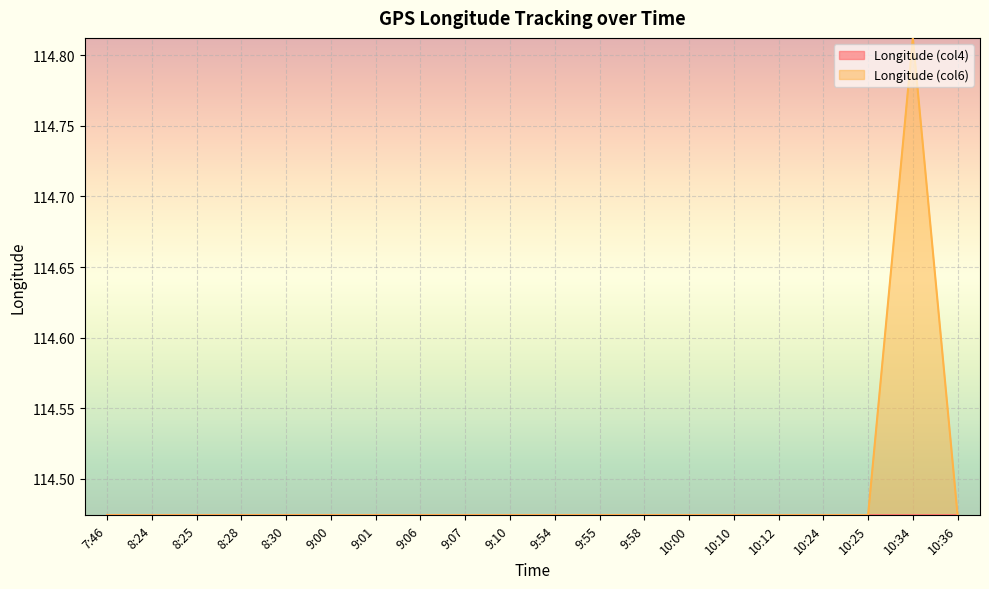

What position from the right is 10:10?

6